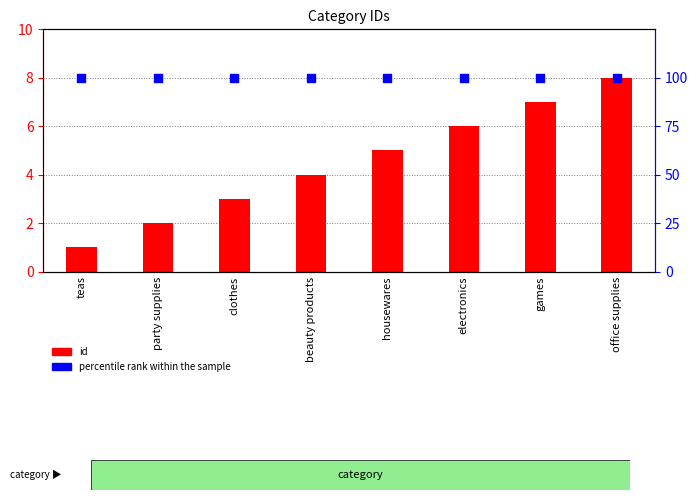

What are all the series names shown in the legend?

id, percentile rank within the sample